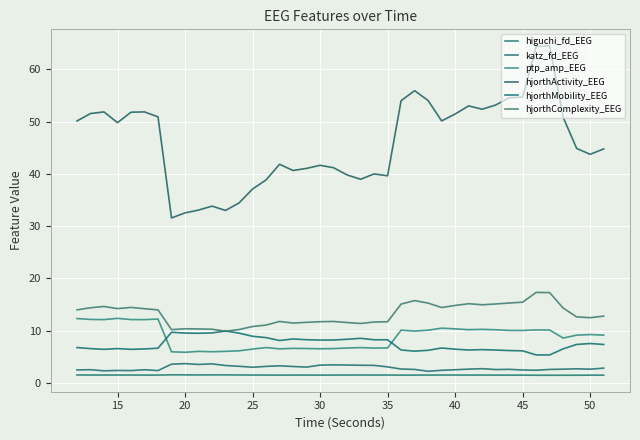

What is the sum of all hjorthComplexity_EEG values?

525.6